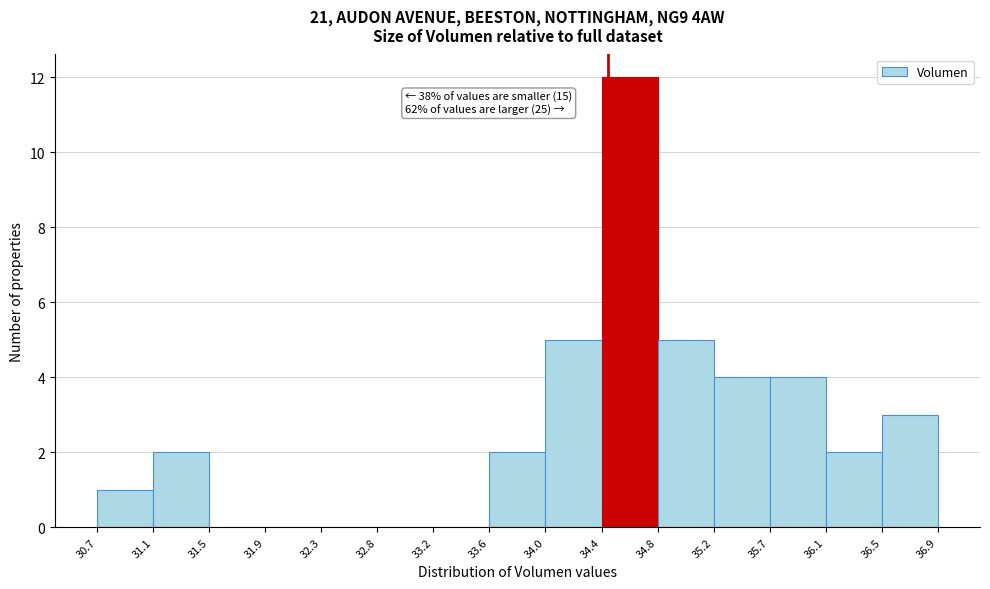

Over which range of the x-axis is the bar tallest?

34.4 to 34.8